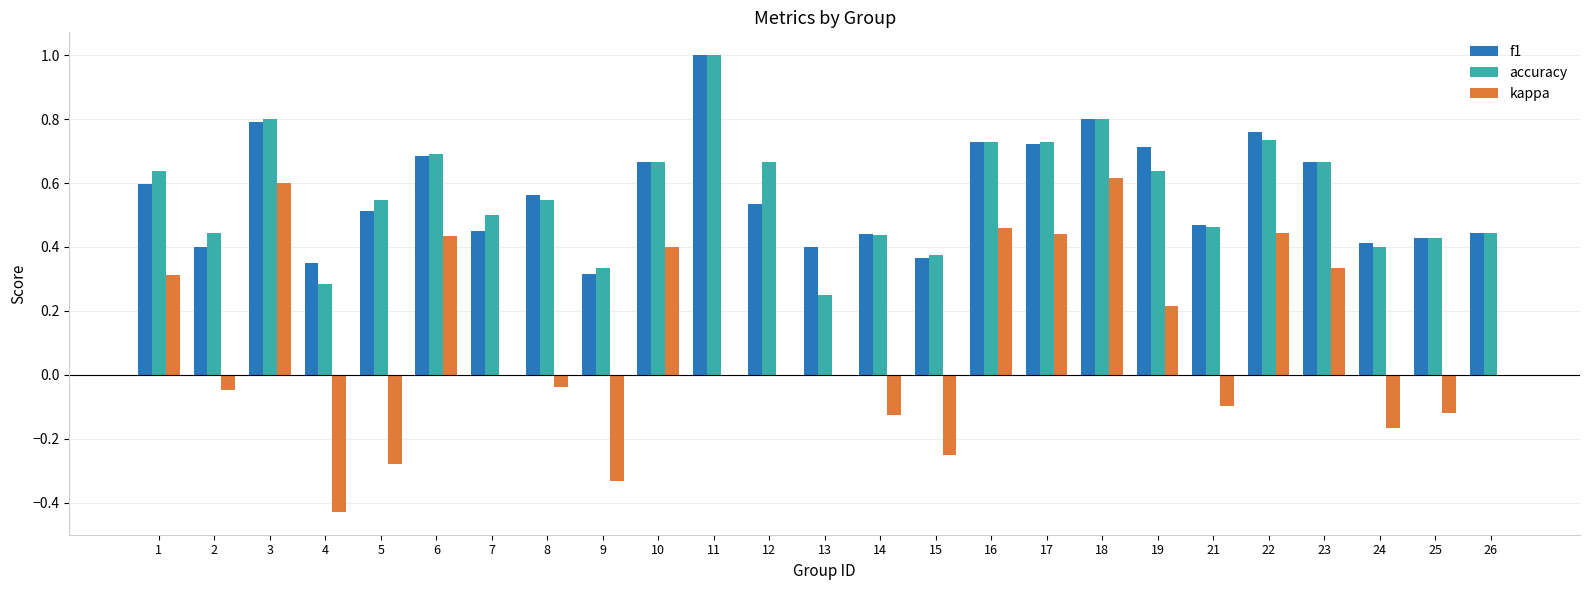

The f1 series shows 0.2 at 18. True or false?

False